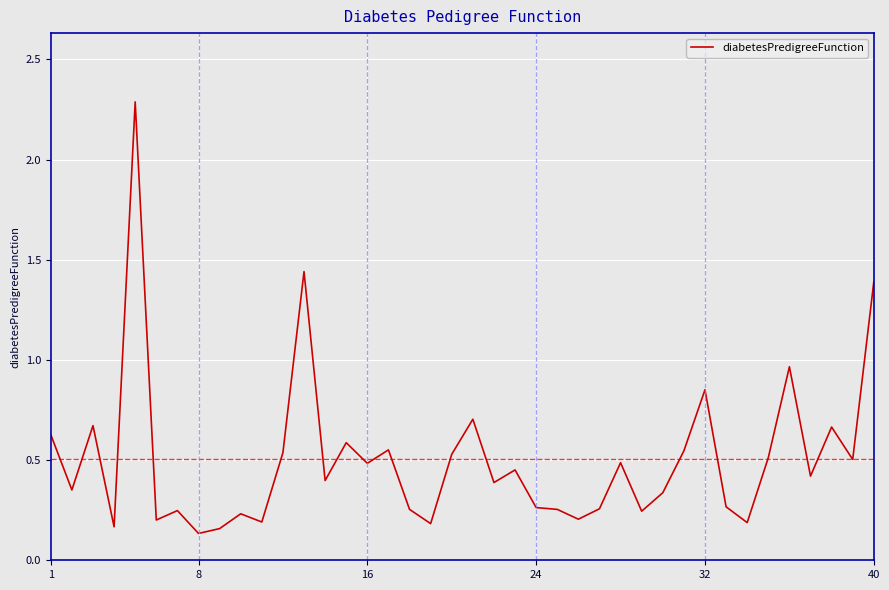

What is the maximum value shown in the chart?

2.3